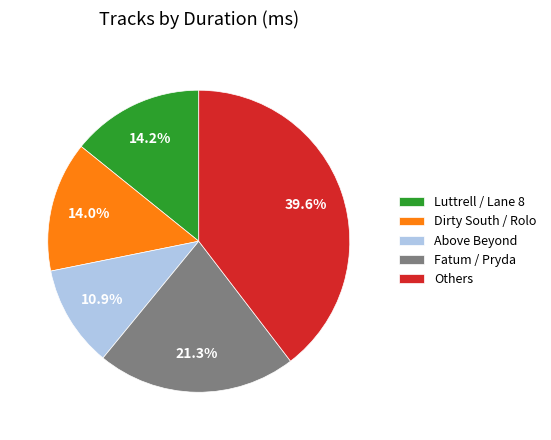

To the nearest percent, what is the difference between the largest and smallest slice percentages?

29%